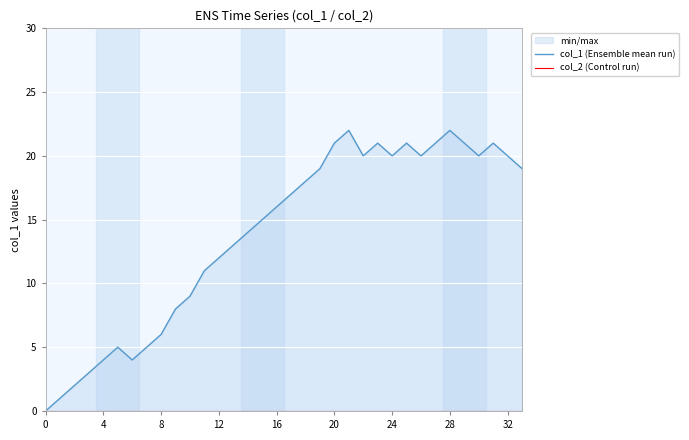

True or false: col_2 (Control run) and col_1 (Ensemble mean run) cross at least once.

False